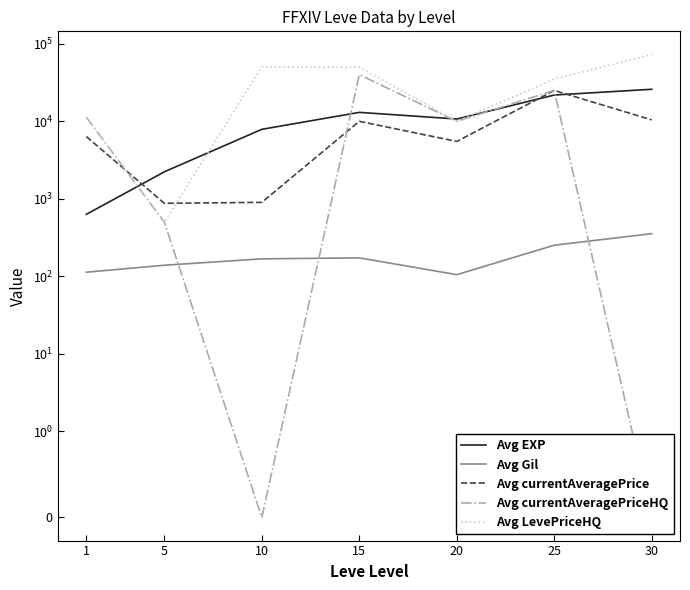

True or false: Avg LevePriceHQ has a value of 48824.5 at 25.

False